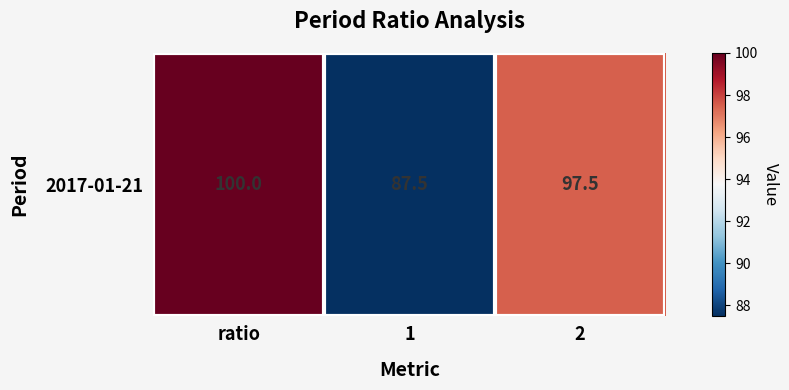

What is the sum of all values?

285.0